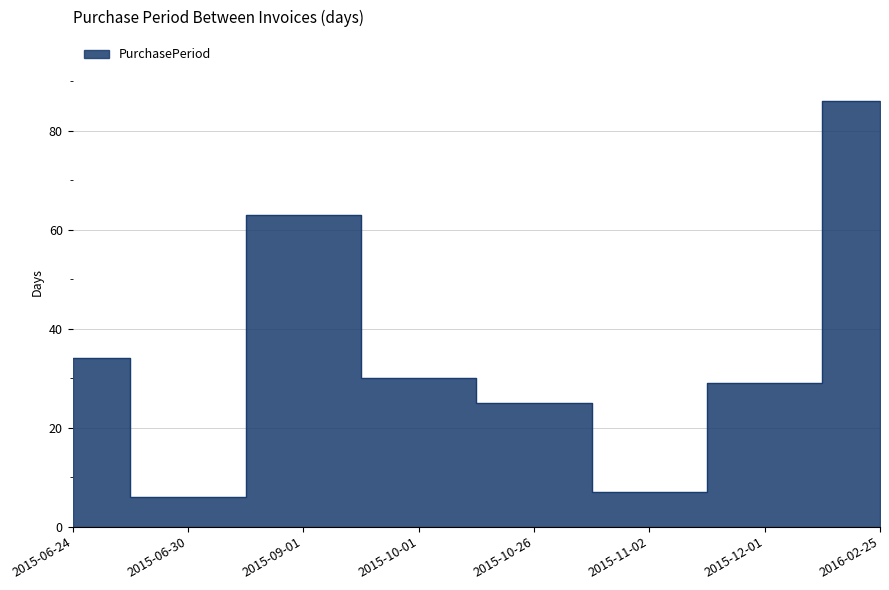

What is the value of the 5th point from the left?

25